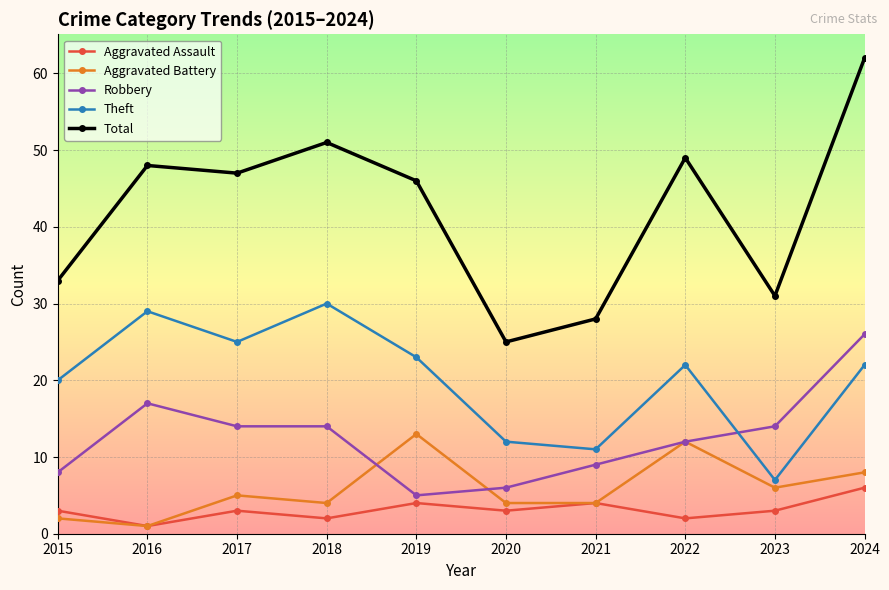

Is it true that Total equals 25 at 2020?

True